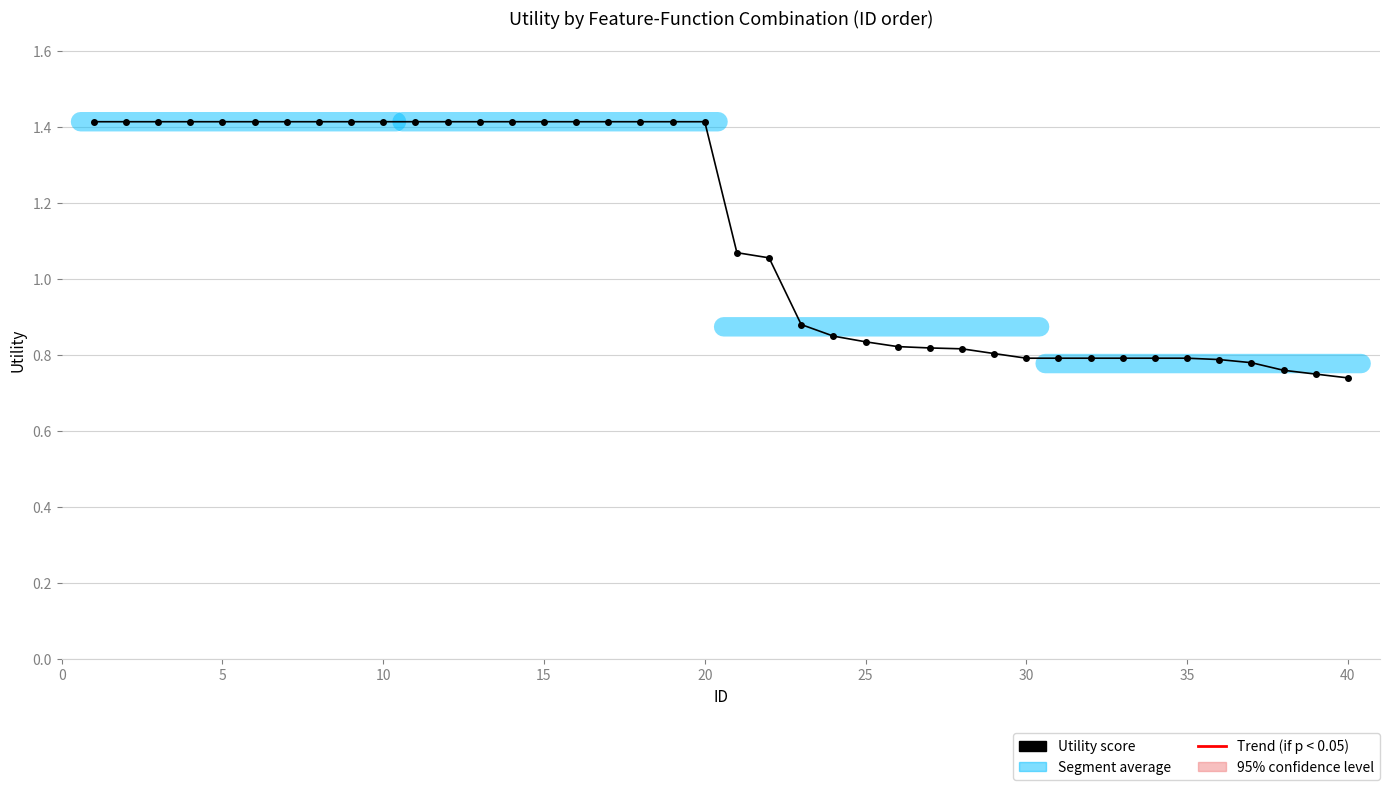

What is the maximum value shown in the chart?

1.4